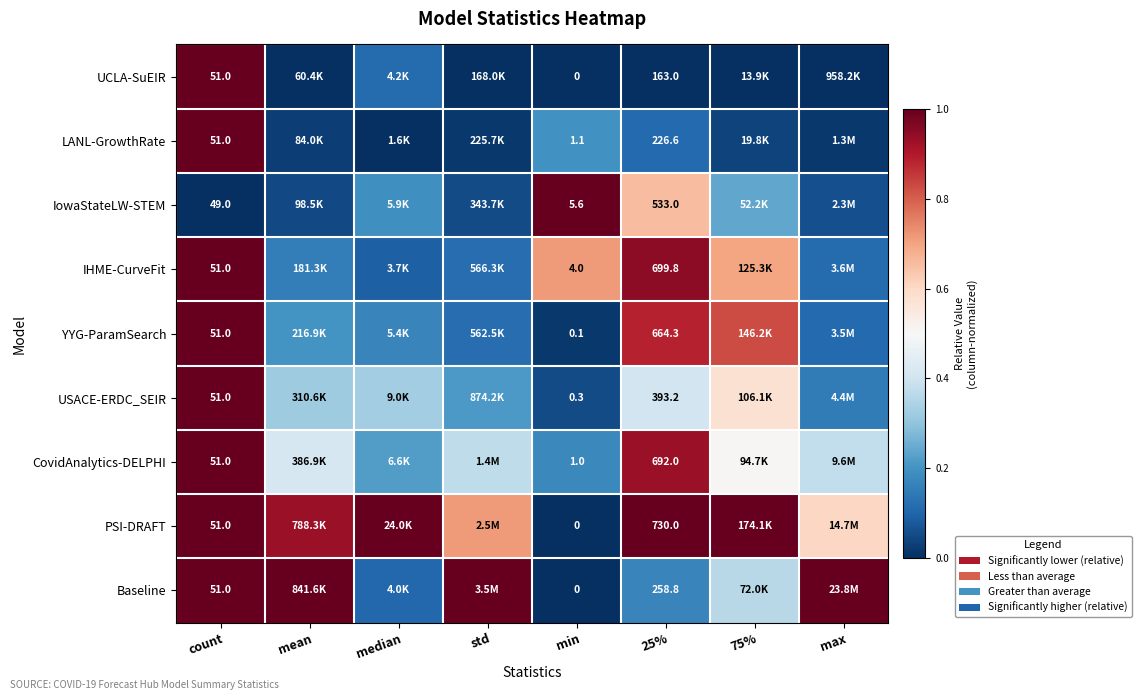

True or false: YYG-ParamSearch has a value of 1.0 at count.

True